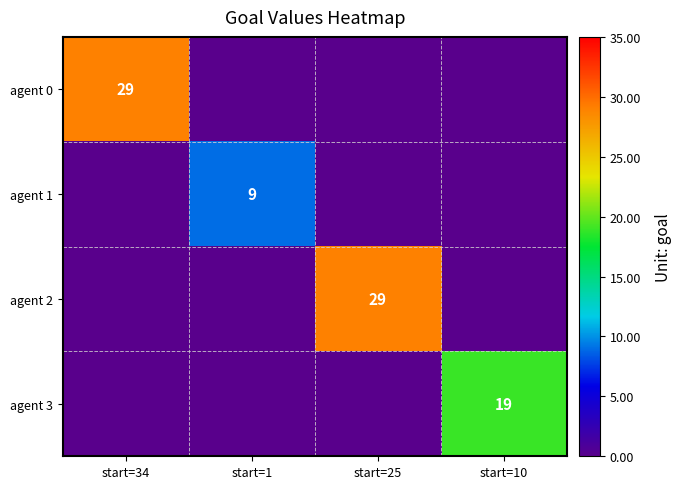

Is it true that agent 1 equals 14 at start=1?

False